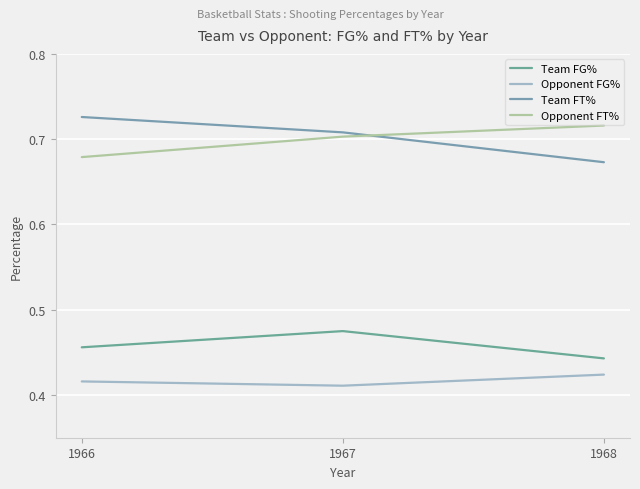

What is the value of the Opponent FT% point at the 1st from the left?

0.7